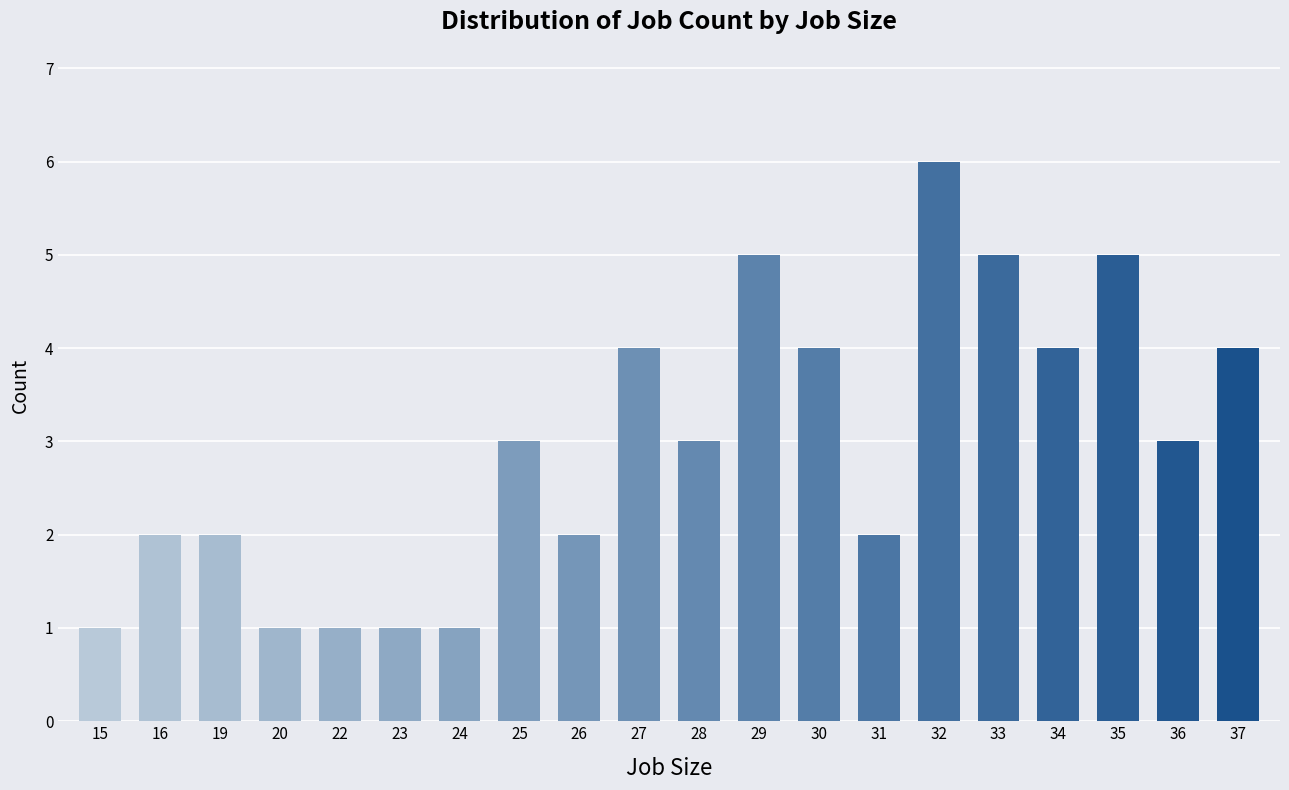

What is the difference between the second highest and minimum values?

4